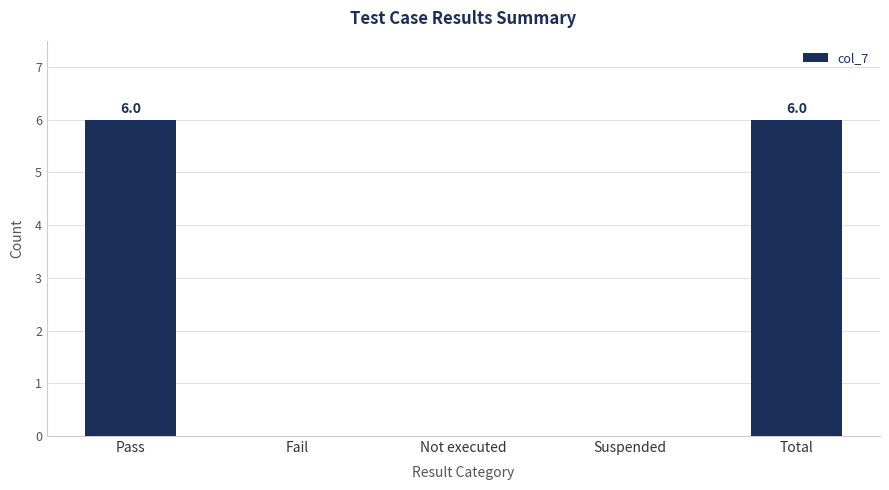

Is it true that the value at Not executed is 0?

True